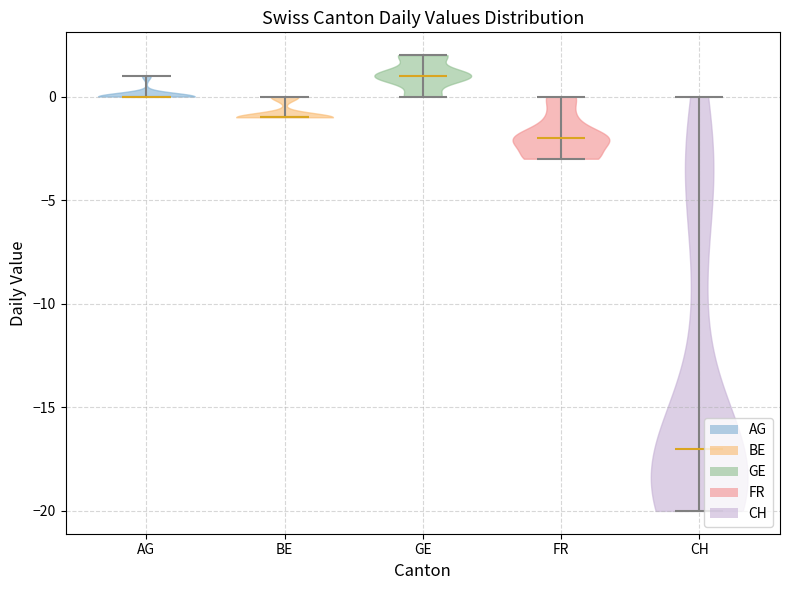

Which violin has the lowest median line?

CH